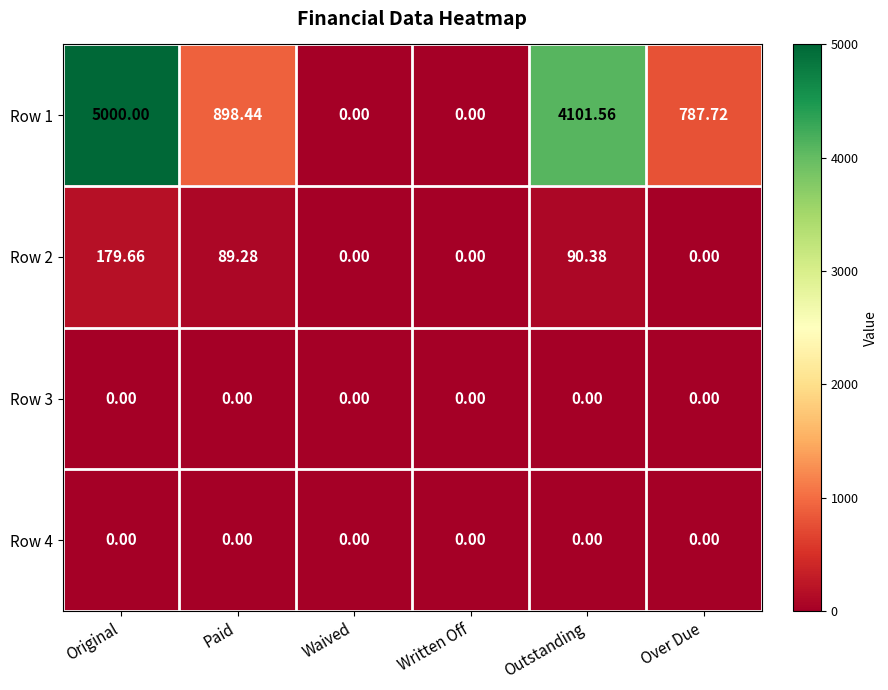

Where does the Row 2 series first go above 89?

Original